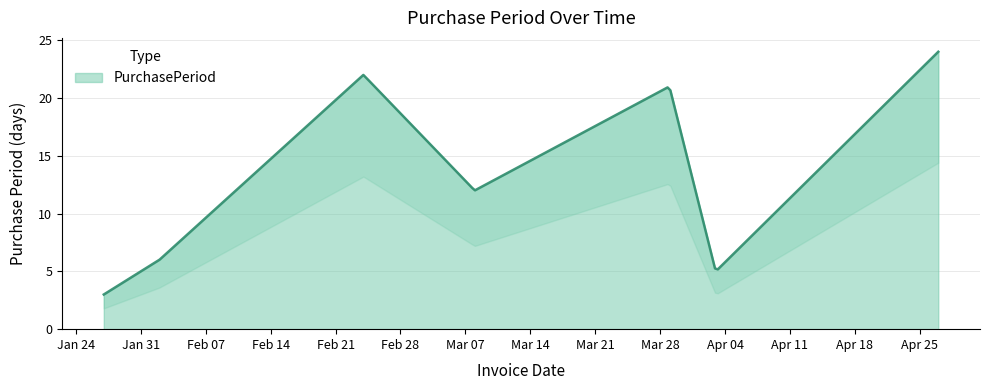

What is the minimum value for PurchasePeriod?

3.0